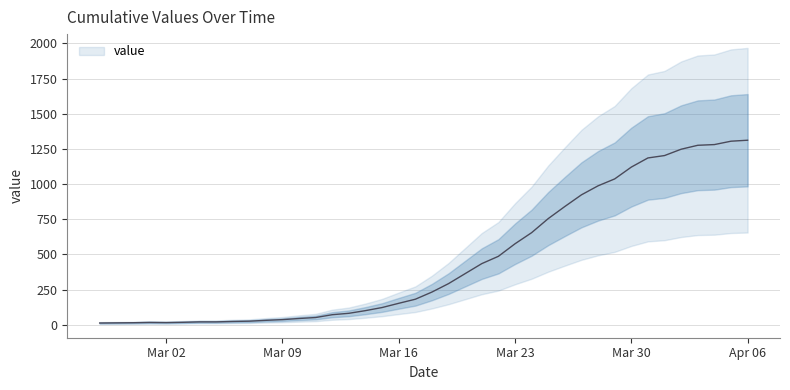

What is the value of the 33rd point from the left?

1121